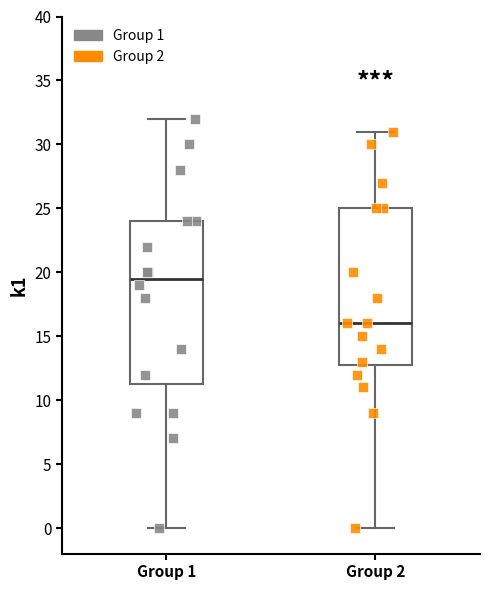

Where does the upper whisker of the box for Group 2 end on the y-axis? The values are not printed on the chart, so give them approximately, as read against the axis.

31.0